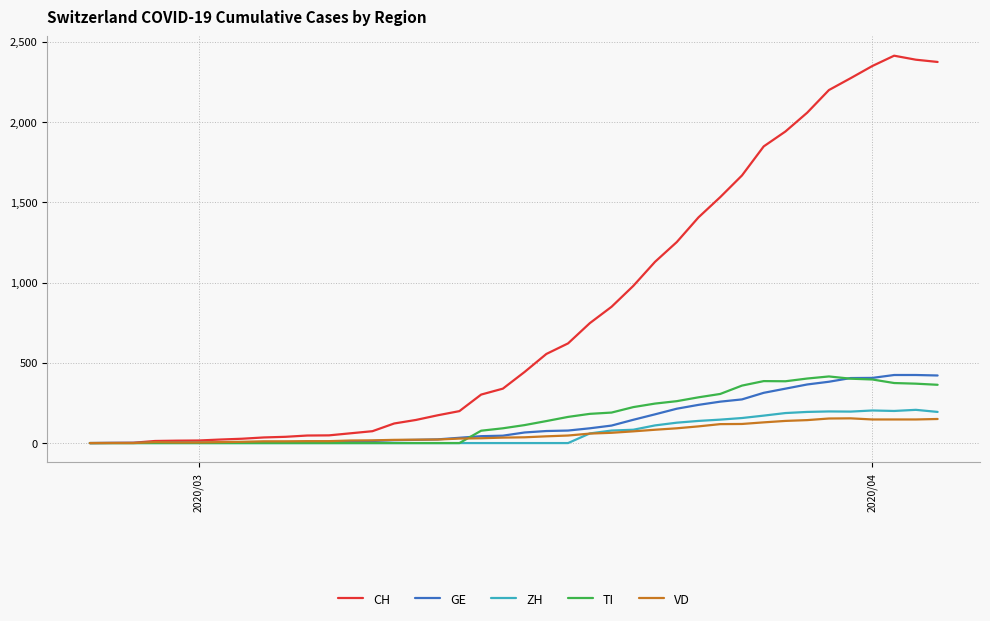

Which series has the largest total across all categories?

CH